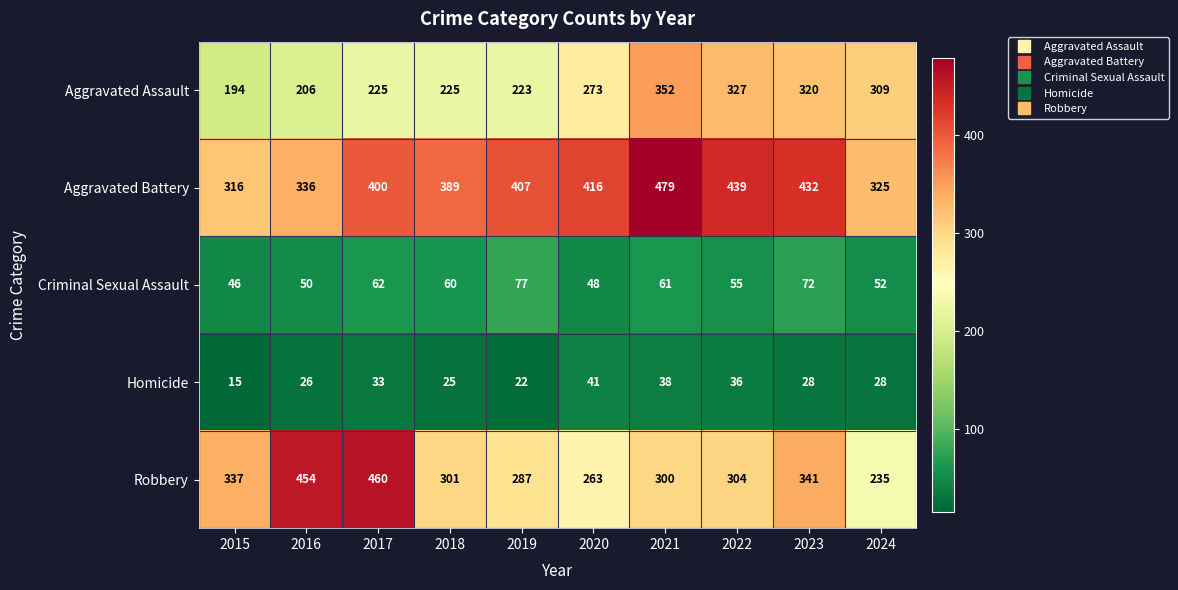

Which series has the widest spread of values?

Robbery